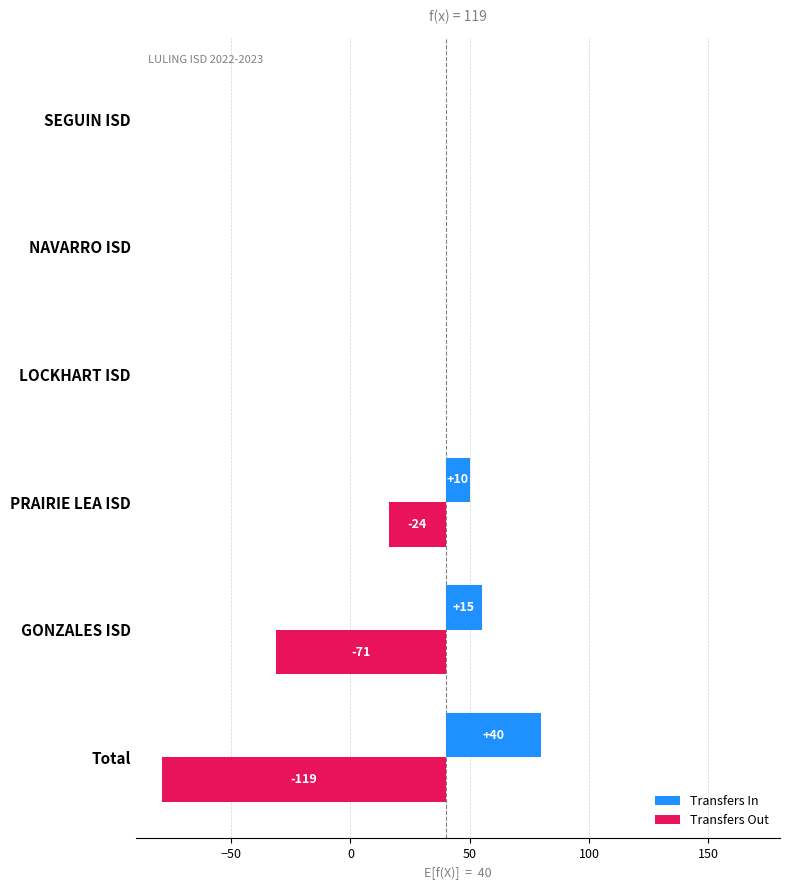

What is the average value of the Transfers In series?

11